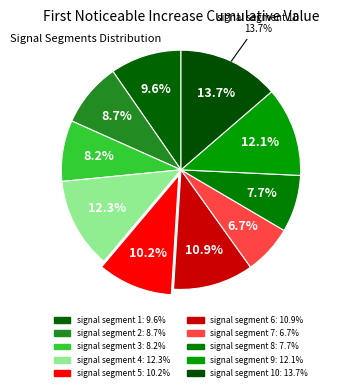

Rank the categories by value from lowest to highest.

signal segment 7, signal segment 8, signal segment 3, signal segment 2, signal segment 1, signal segment 5, signal segment 6, signal segment 9, signal segment 4, signal segment 10